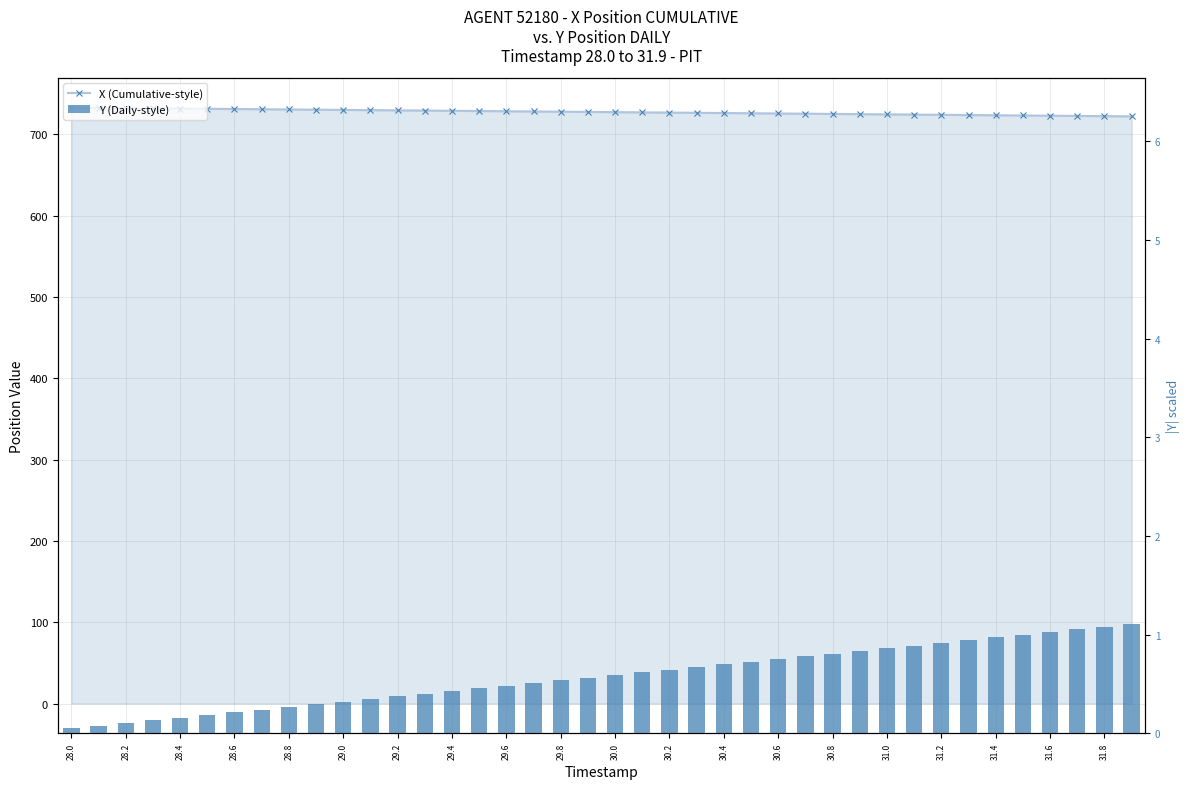

What is the total value across all series at 29.8?

730.7